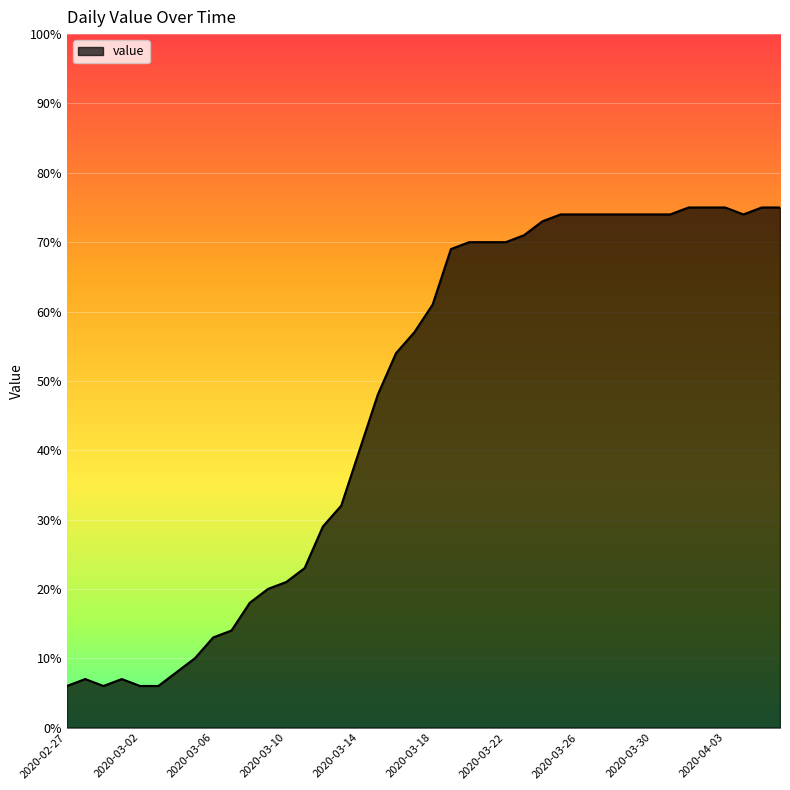

What is the minimum value shown in the chart?

6